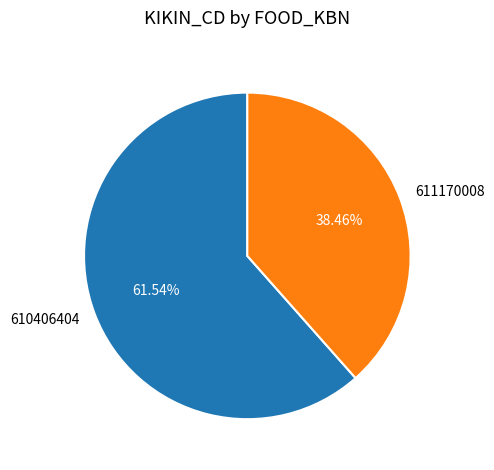

Combined, what portion of the pie is 611170008 and 610406404?

100.0%